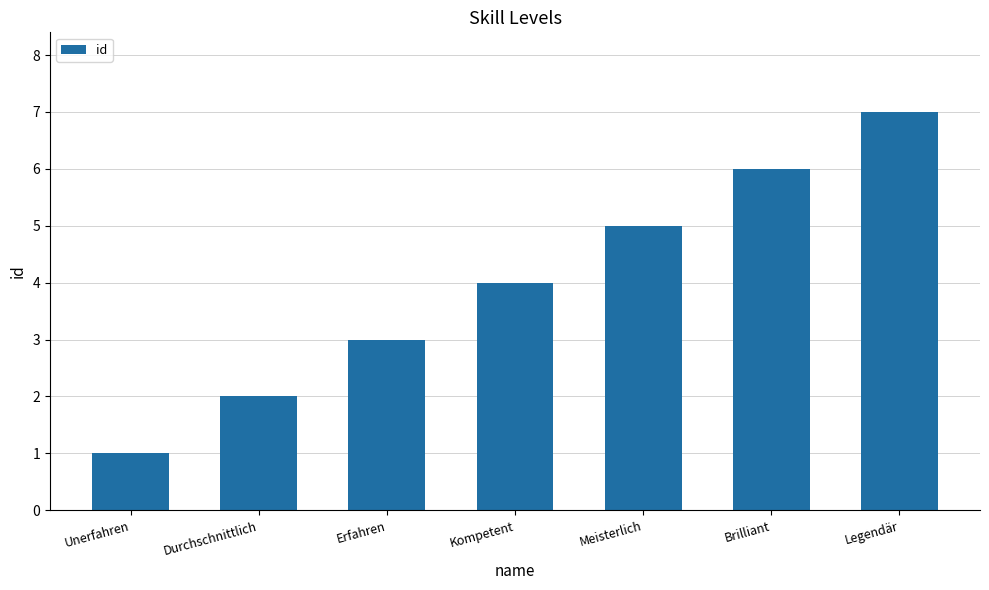

Reading right to left, what are all the values shown in this chart?

7	6	5	4	3	2	1